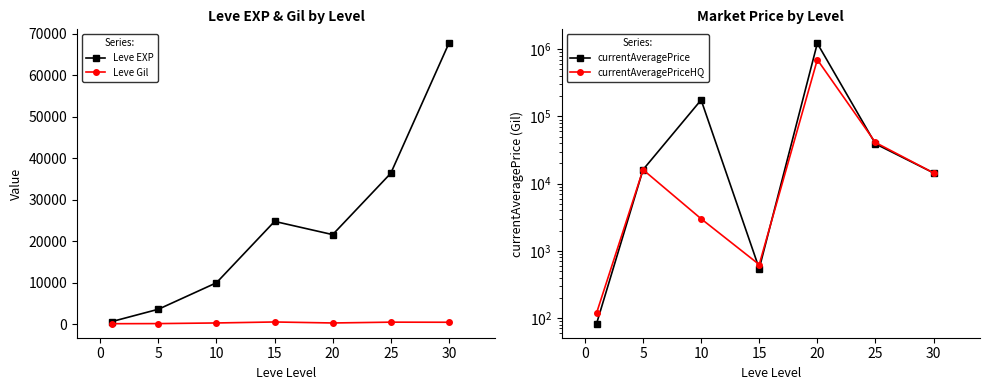

What are all the series names shown in the legend?

Leve EXP, Leve Gil, currentAveragePrice, currentAveragePriceHQ